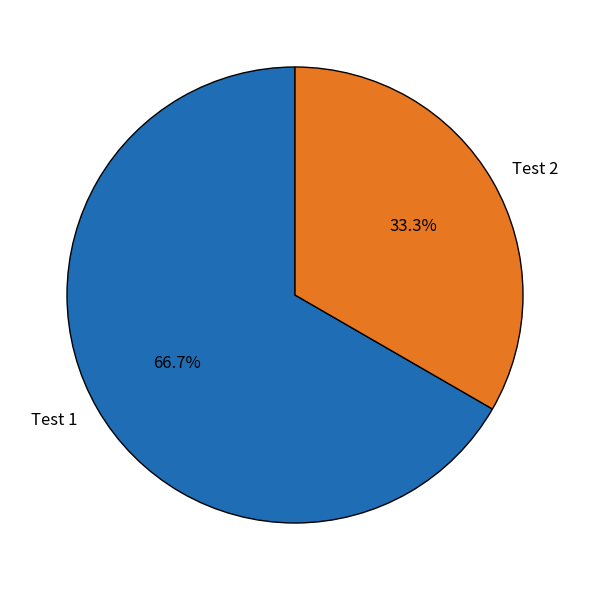

To the nearest percent, what is the average slice percentage?

50%